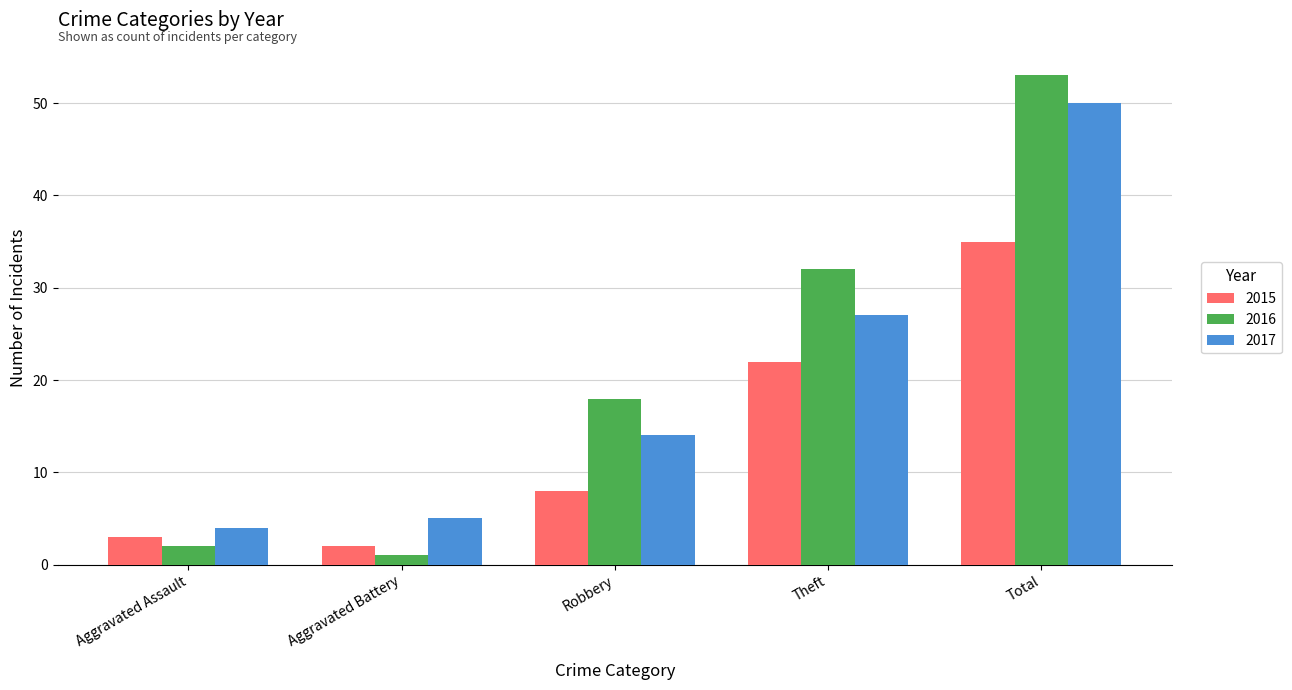

What is the value of the 2016 bar at the 4th from the left?

32